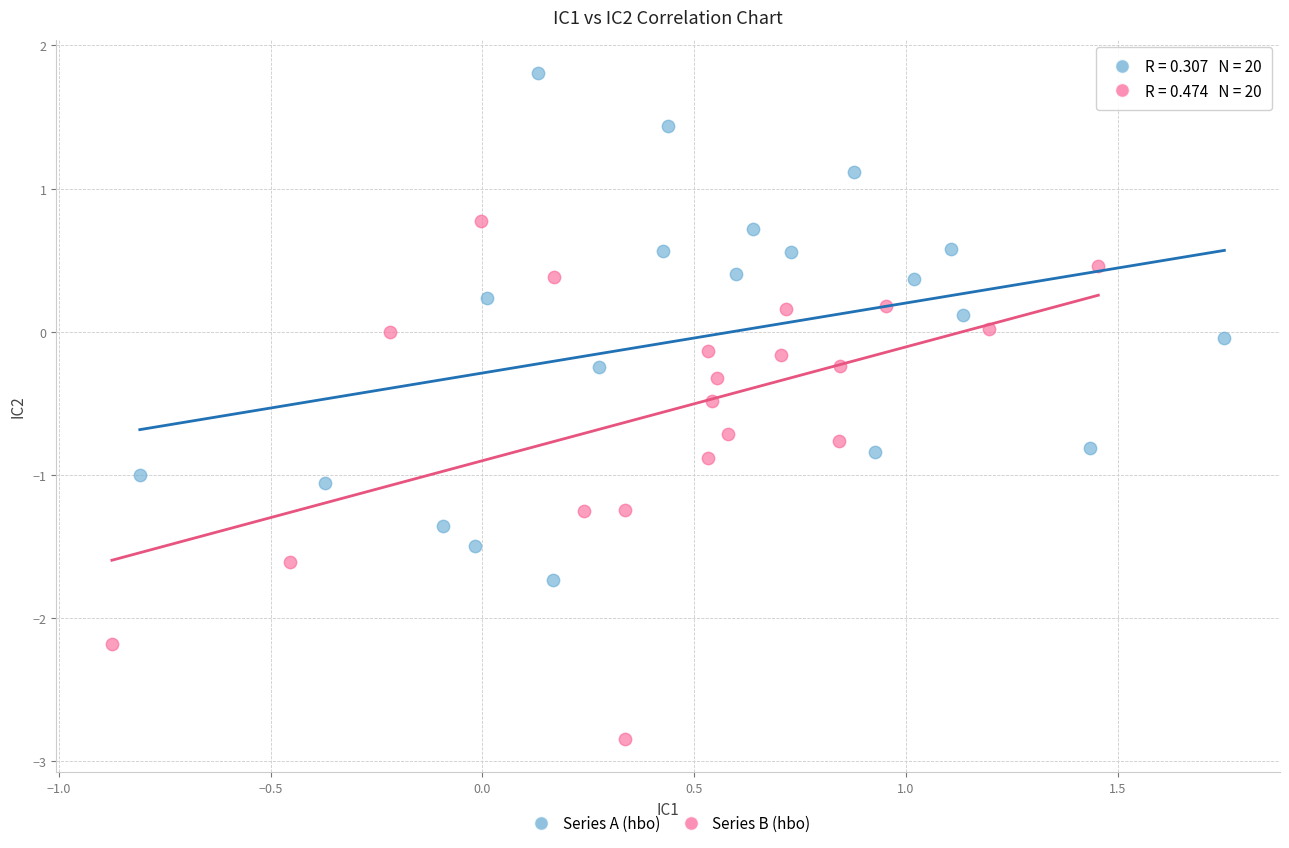

What are all the series names shown in the legend?

Series A (hbo), Series B (hbo)